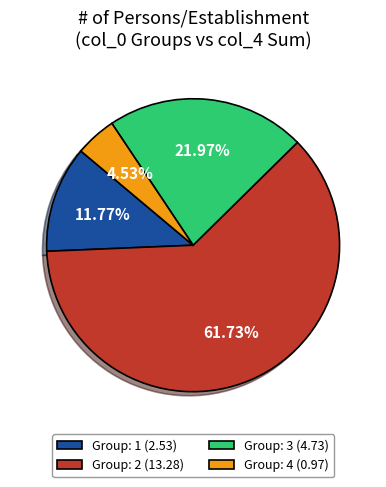

Combined, do Group: 3 (4.73) and Group: 2 (13.28) account for over 50%?

Yes